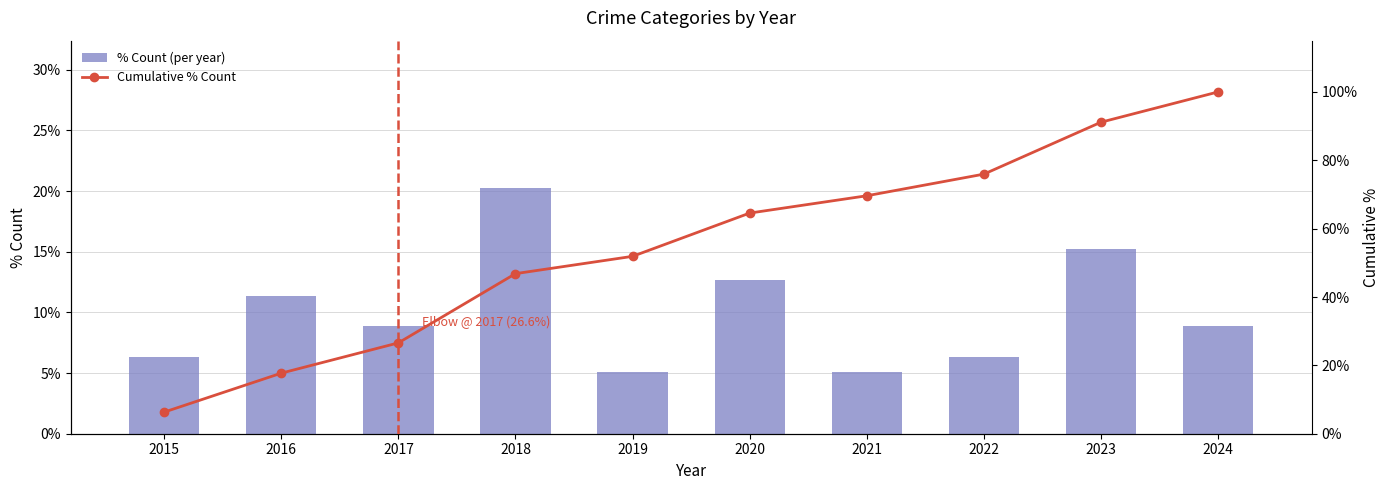

Count the number of categories in the chart.

10